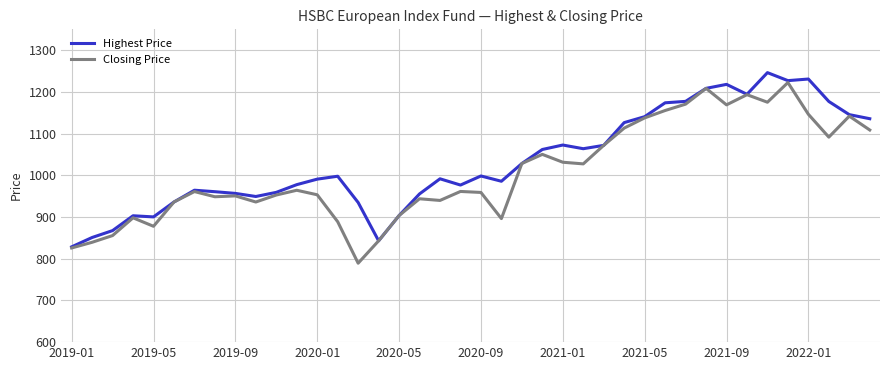

Does the chart display data point markers on the line(s)?

No